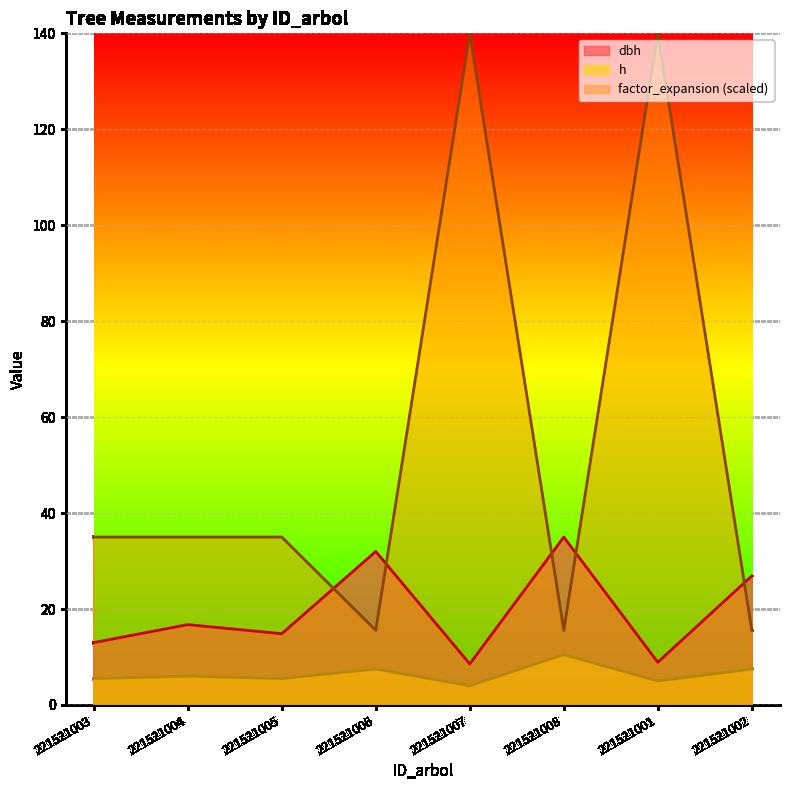

At which label does factor_expansion reach its minimum?

221521006